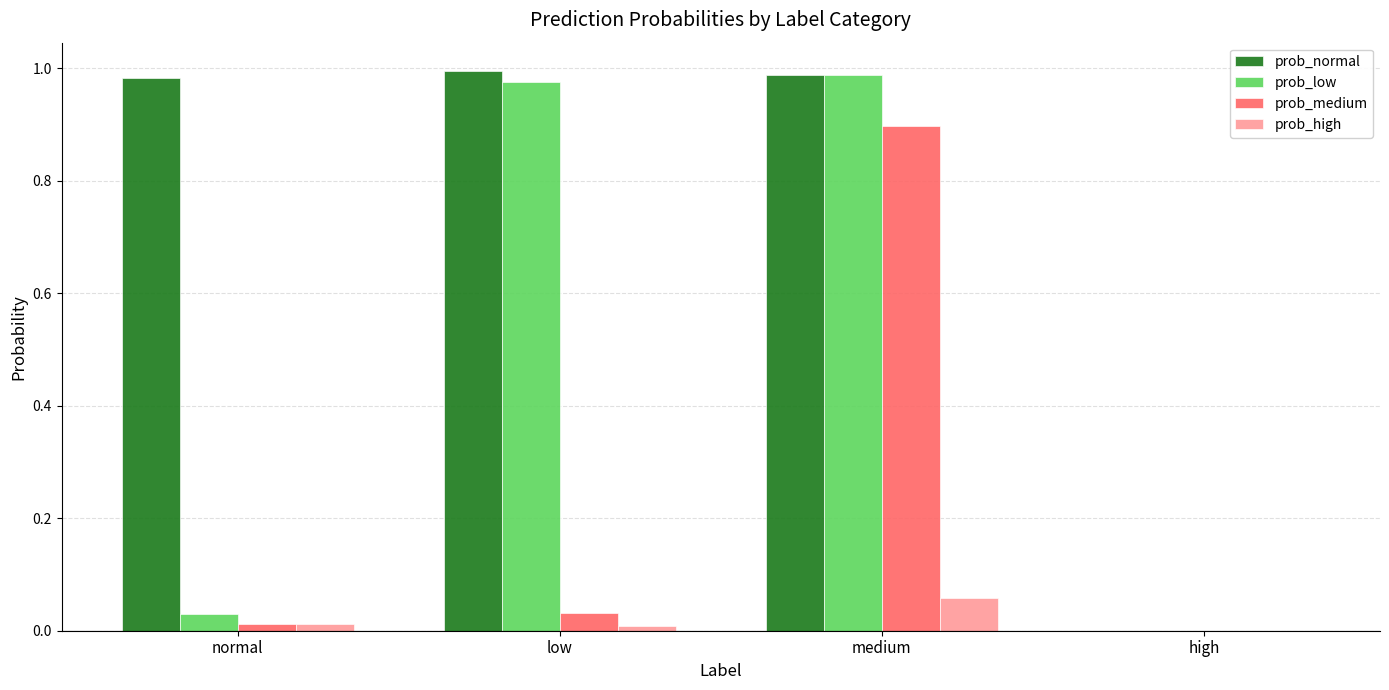

True or false: prob_low has a value of 0.3 at high.

False